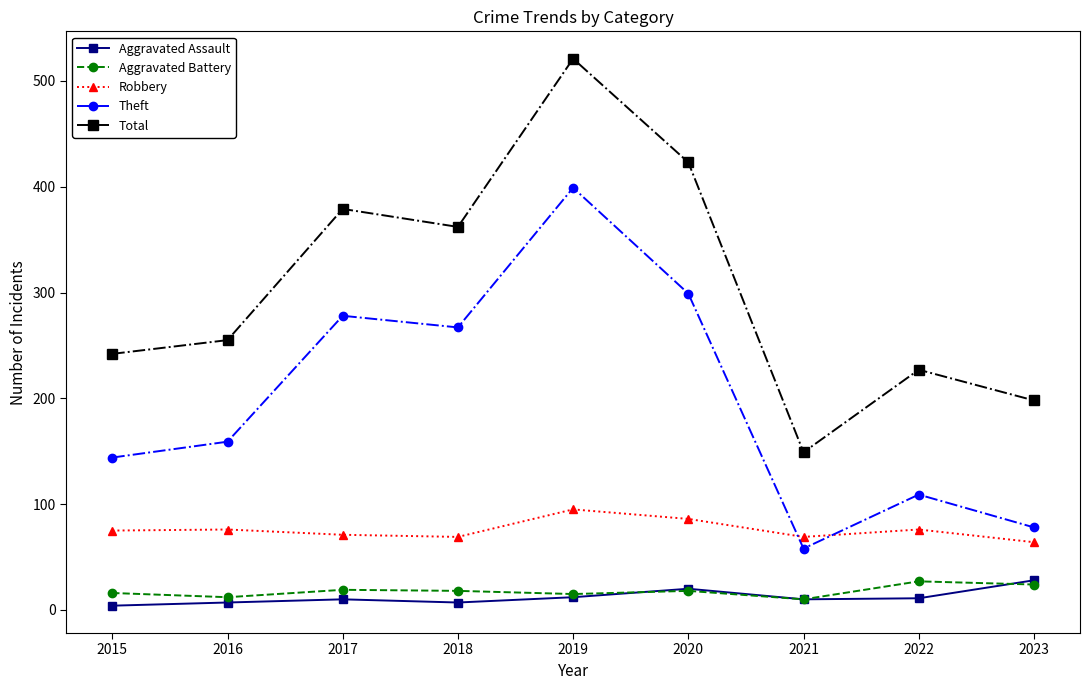

Count the number of categories in the chart.

9